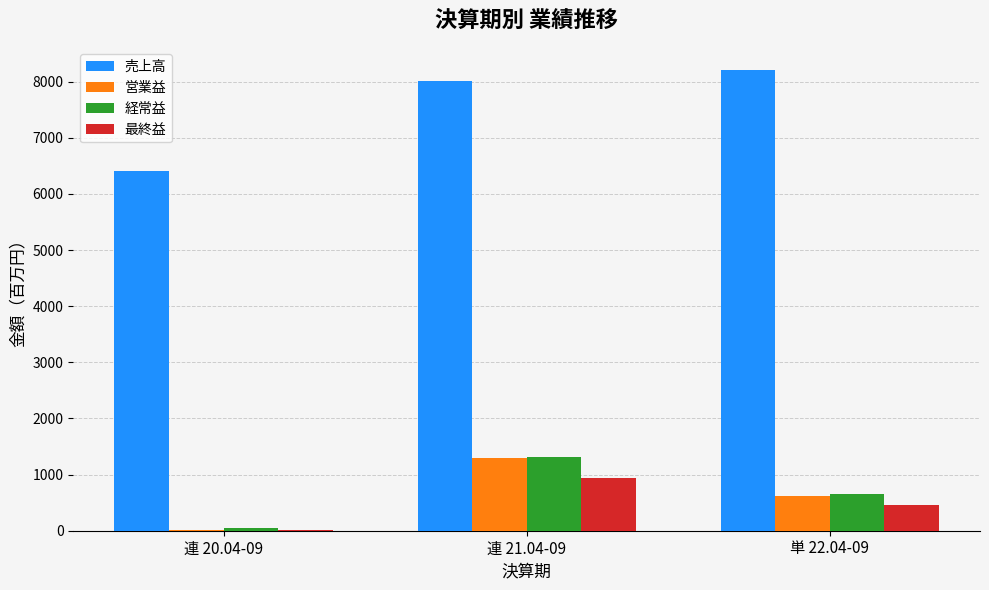

Is the value of 営業益 at 連 20.04-09 greater than the value of 売上高 at 単 22.04-09?

No